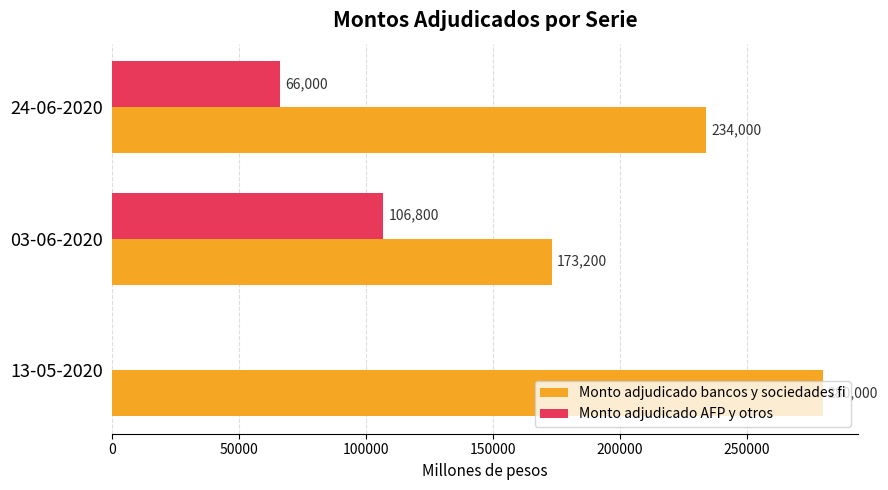

What is the approximate value of Monto adjudicado AFP y otros at 03-06-2020, to the nearest 10?

106800